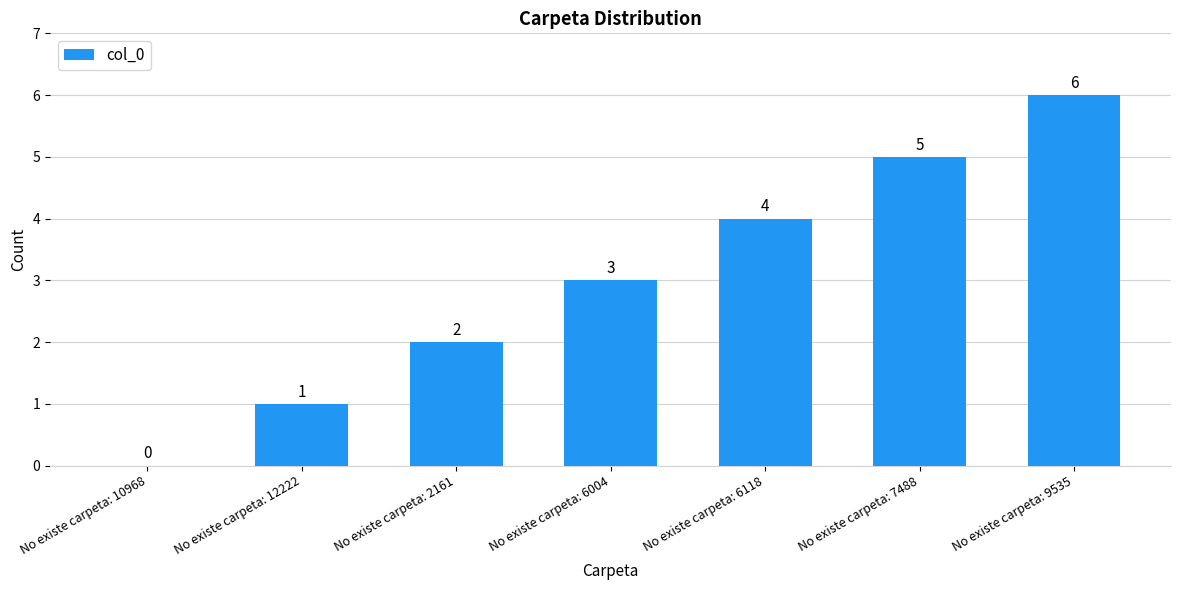

What is the sum of all values?

21